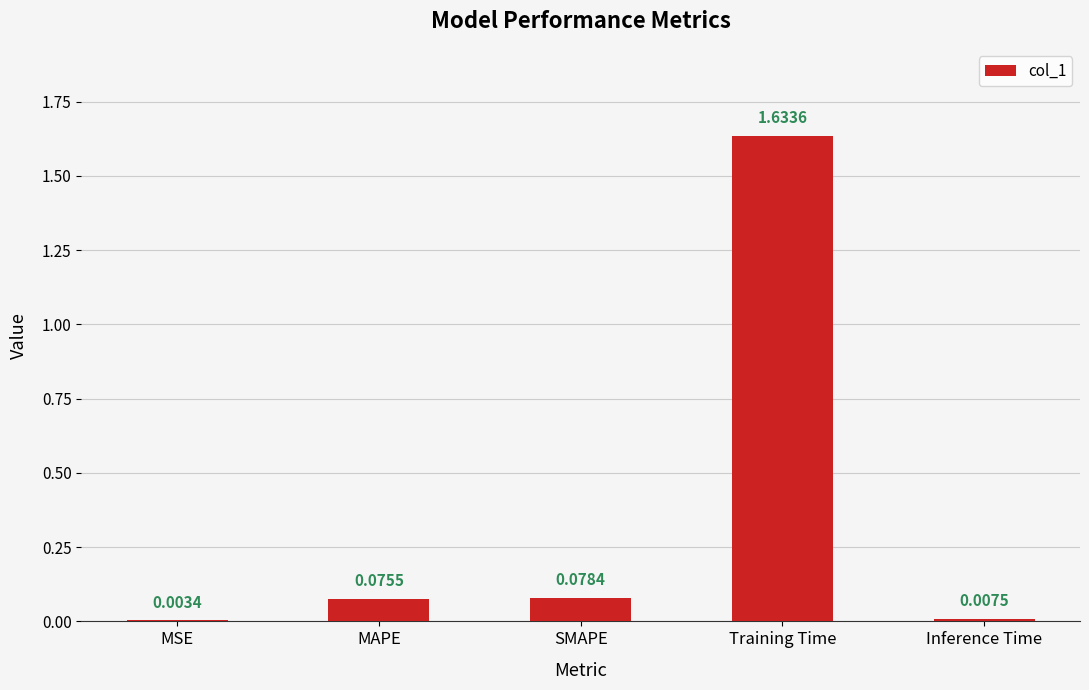

What is the sum of all values?

1.8